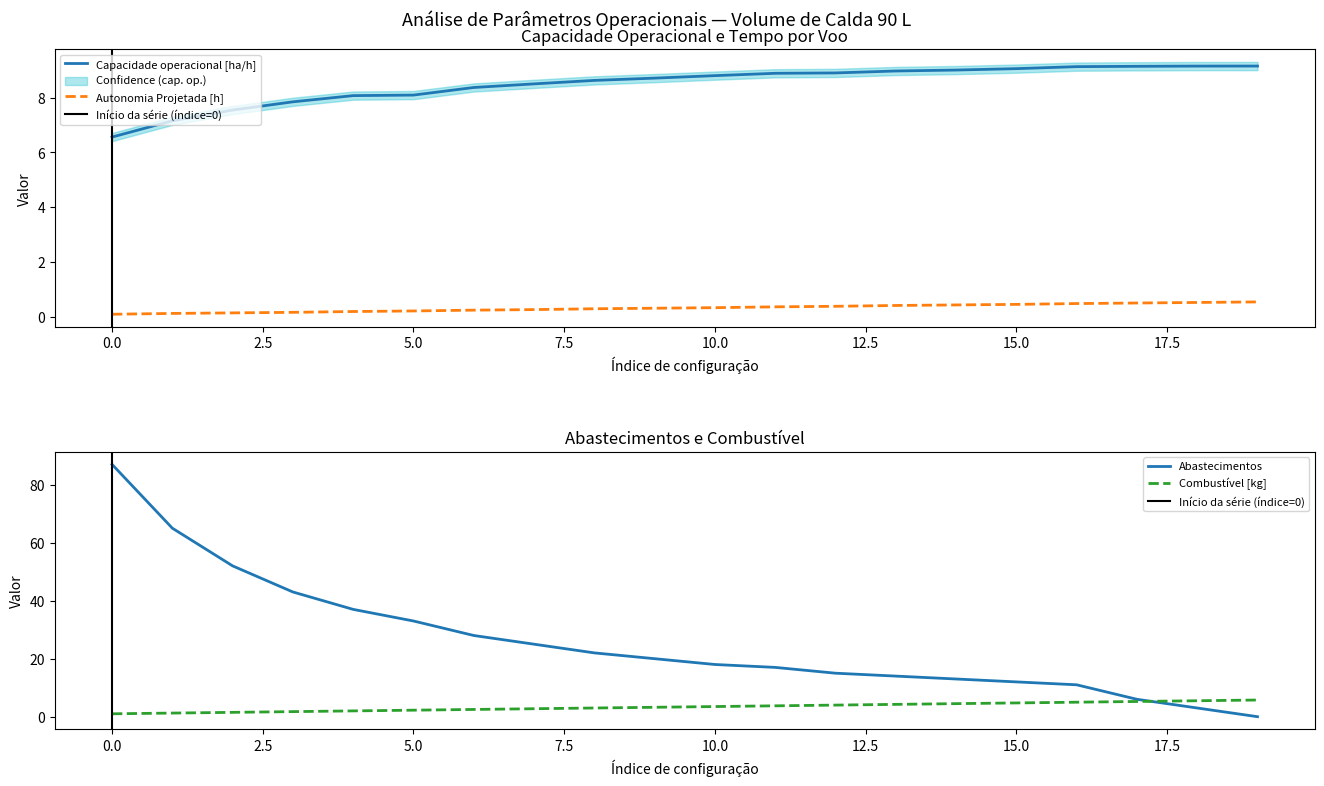

True or false: Autonomia Projetada [h] and Capacidade operacional [ha/h] cross at least once.

False